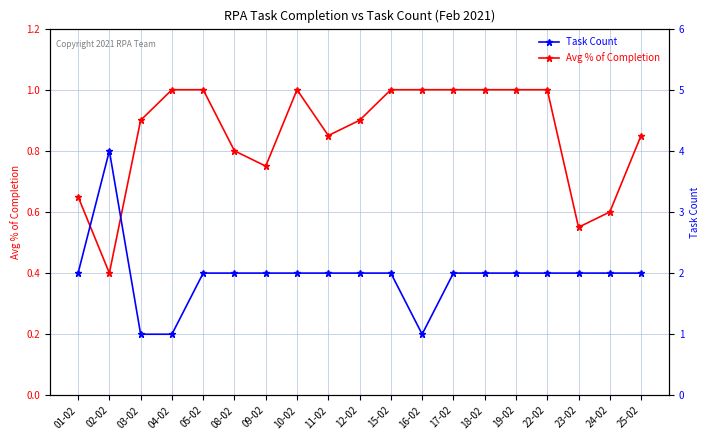

The value of Avg % of Completion at 03-02 is 0.9. True or false?

True